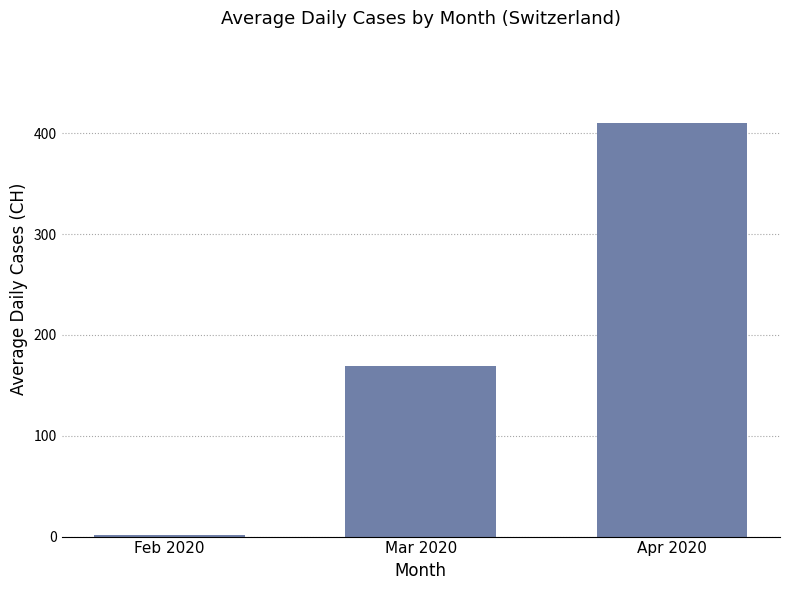

Approximately how many times larger is the value at Mar 2020 compared to Apr 2020?

0.4